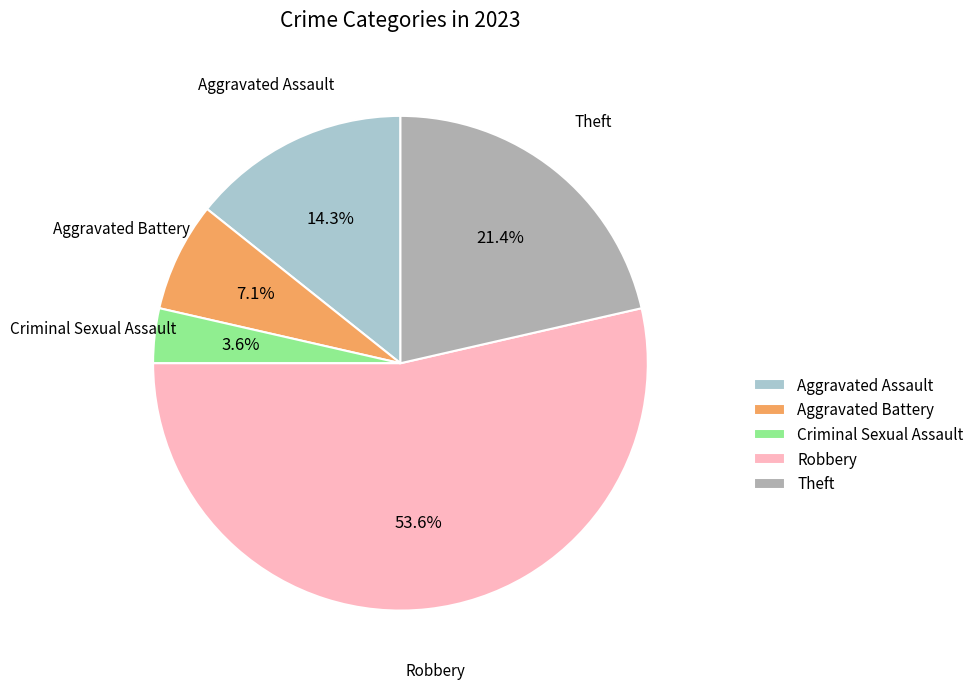

To the nearest percent, what is the average slice percentage?

20%